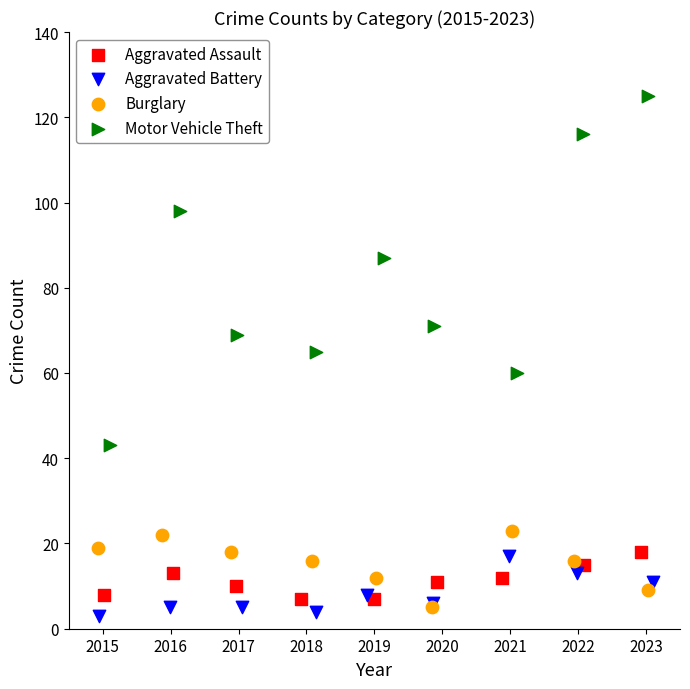

Which series has the widest spread of Y values?

Motor Vehicle Theft